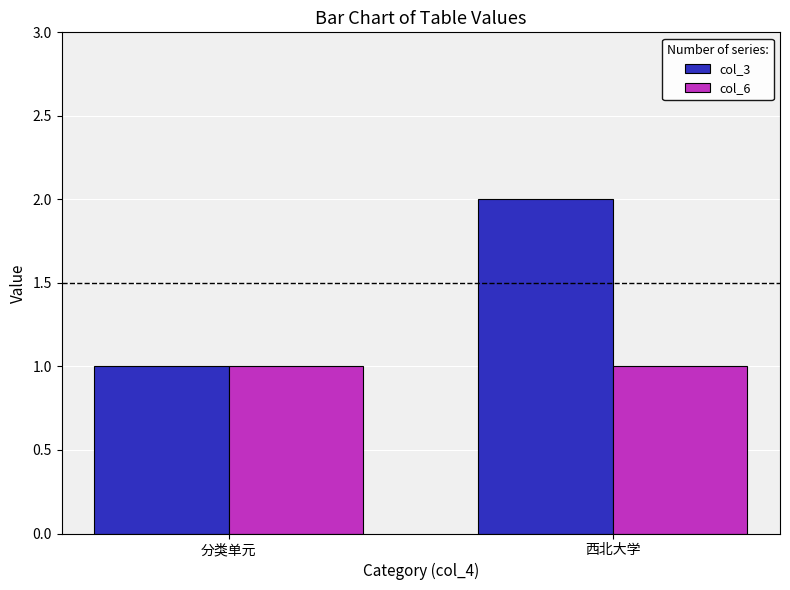

What value does the col_3 series have at 分类单元?

1